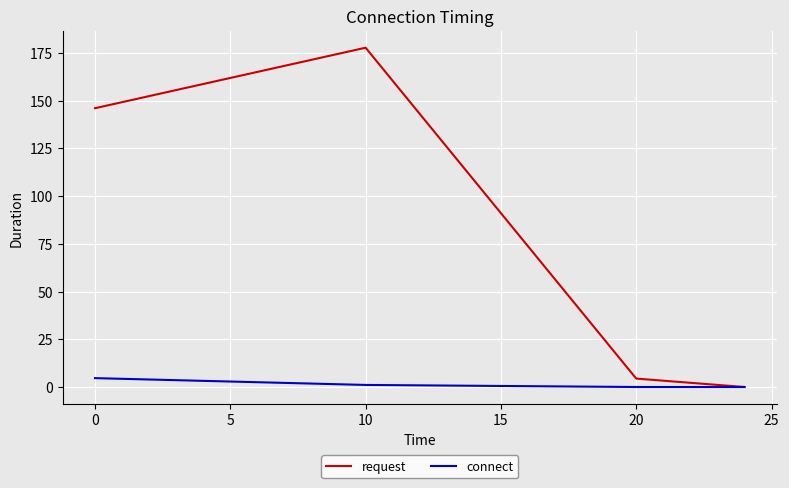

What is the maximum value for connect?

4.6